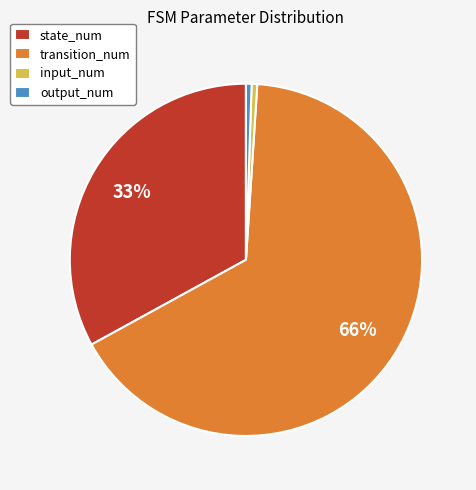

Is it true that state_num is 19% of the pie?

False